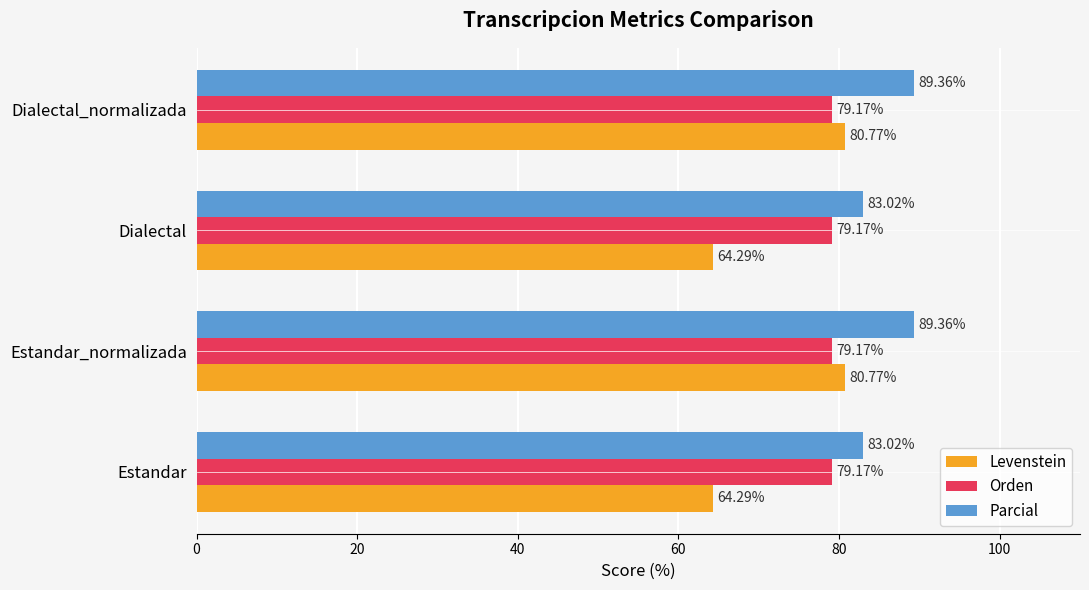

What is the difference between the second highest and minimum values in the Parcial series?

6.3